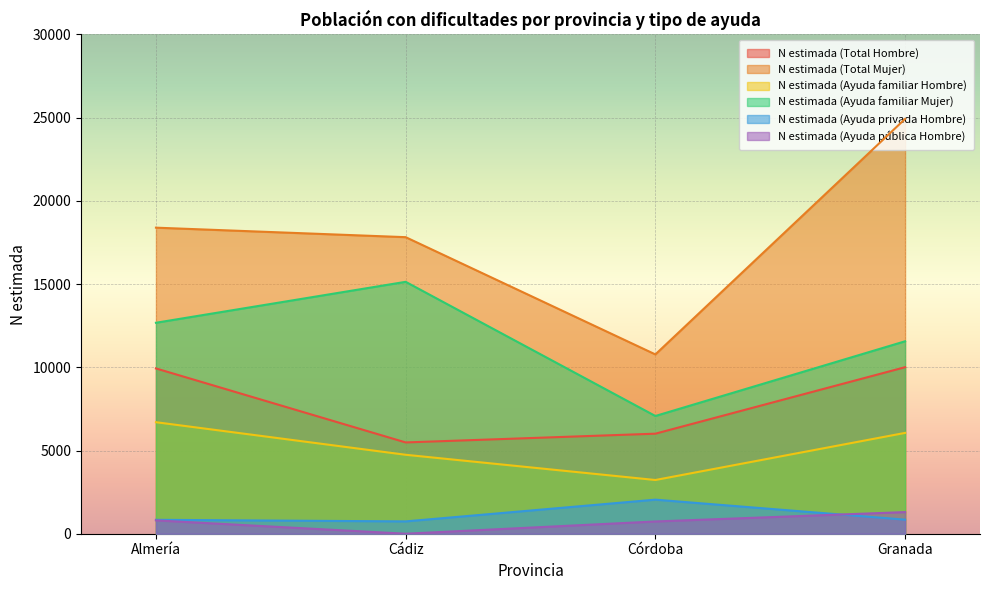

Rank the categories by N estimada (Ayuda familiar Hombre) value from lowest to highest.

Córdoba, Cádiz, Granada, Almería